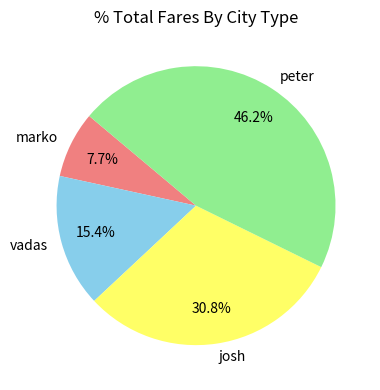

Is there any slice that represents more than half of the pie?

No